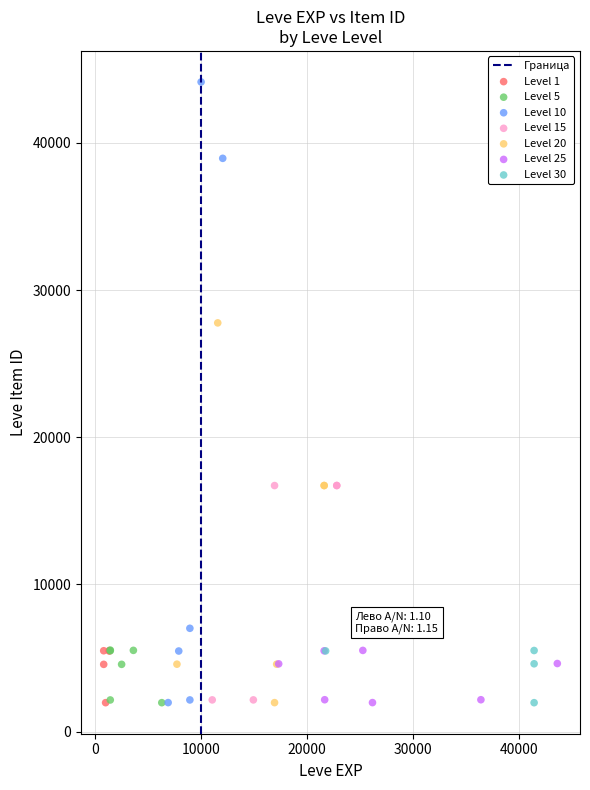

Which series contains the highest Y value?

Level 10